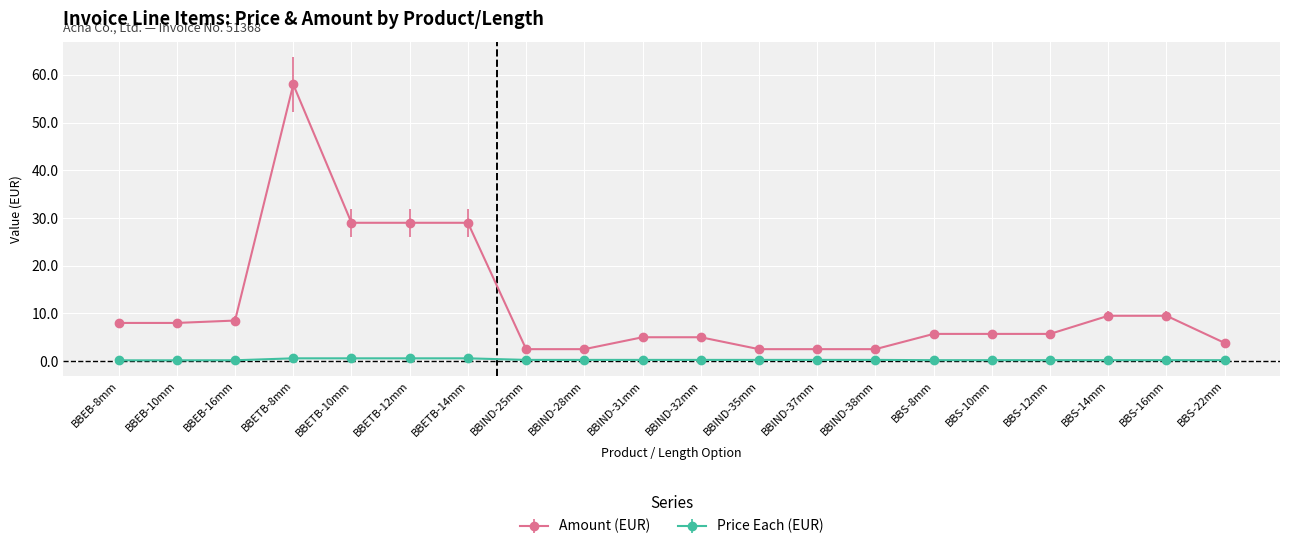

What are all the series names shown in the legend?

Amount (EUR), Price Each (EUR)